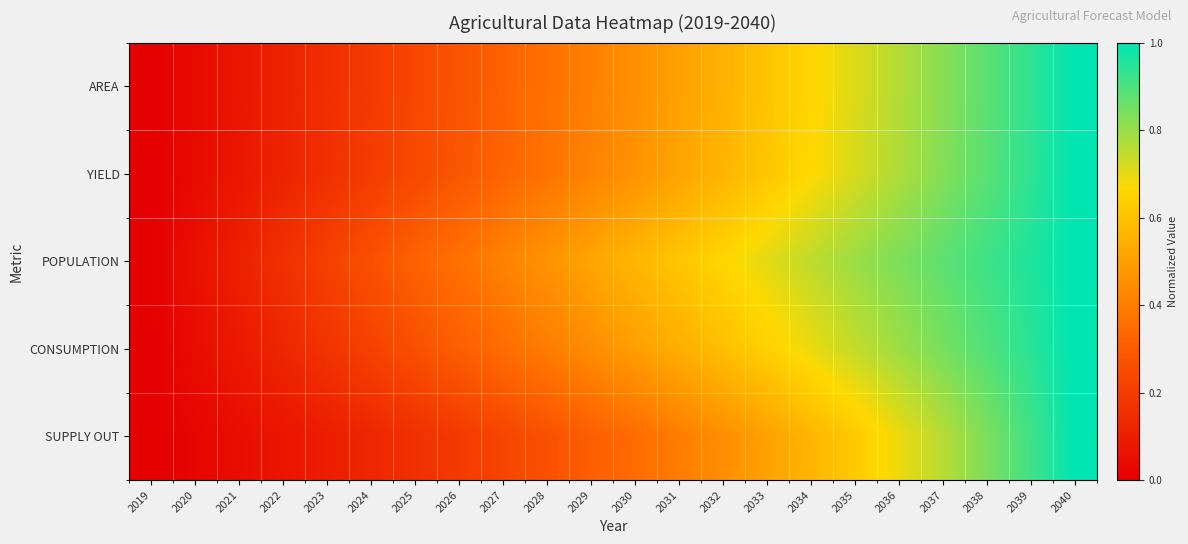

List the series in order of their peak value, lowest first.

AREA, YIELD, POPULATION, CONSUMPTION, SUPPLY OUT